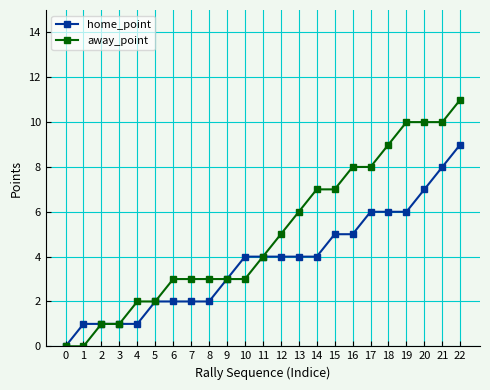

What is the difference between the maximum and minimum values in the home_point series?

9